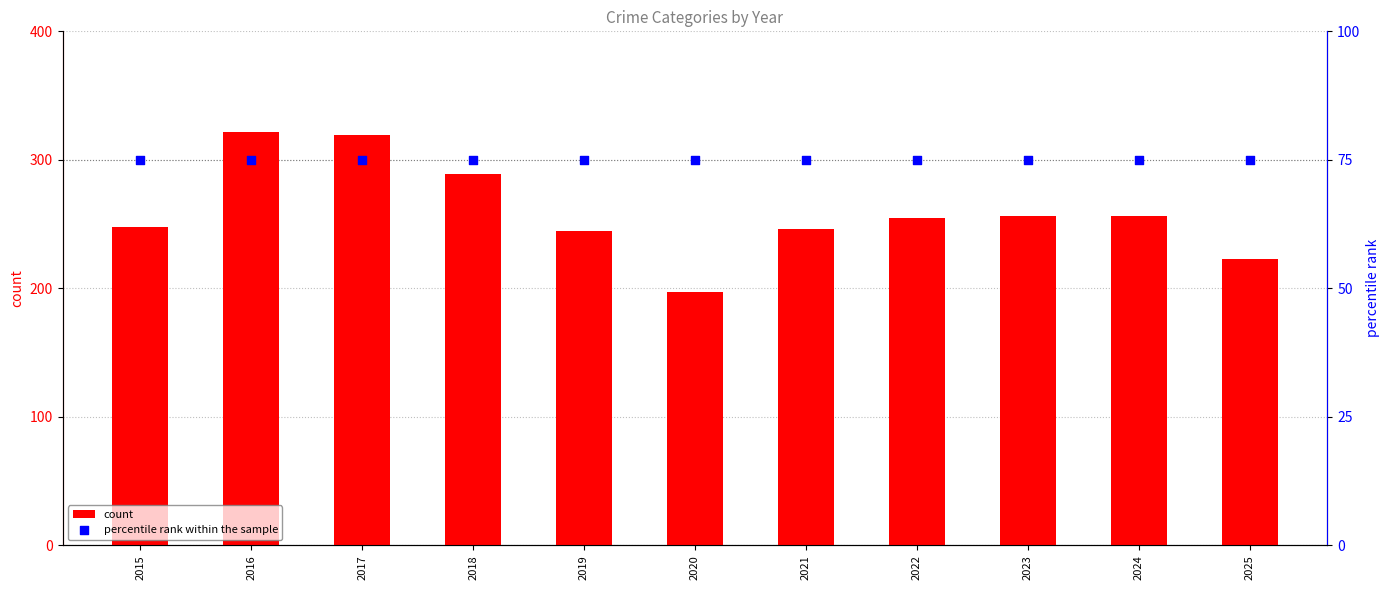

At how many categories does at least one series exceed 266?

3